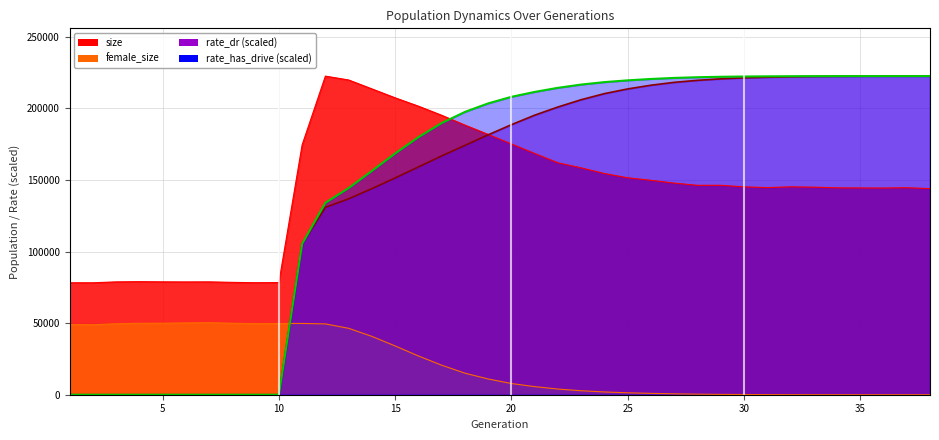

Which series has the largest total across all categories?

rate_has_drive